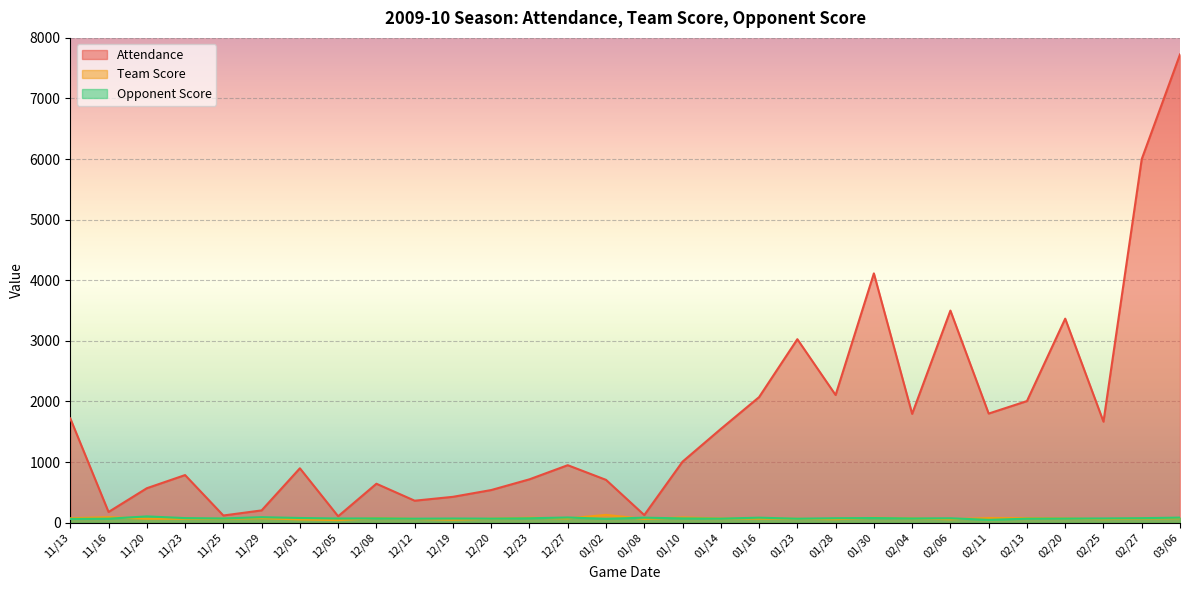

Which has a higher value, 11/20 or 02/04?

02/04